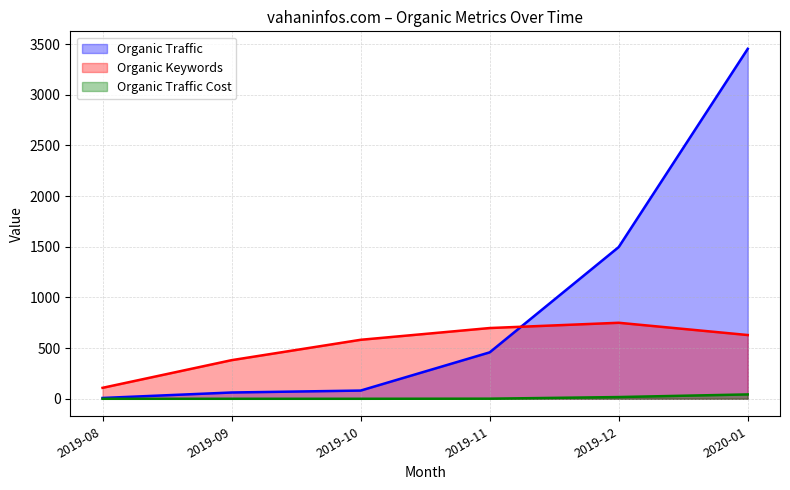

Does the chart have visible grid lines?

Yes